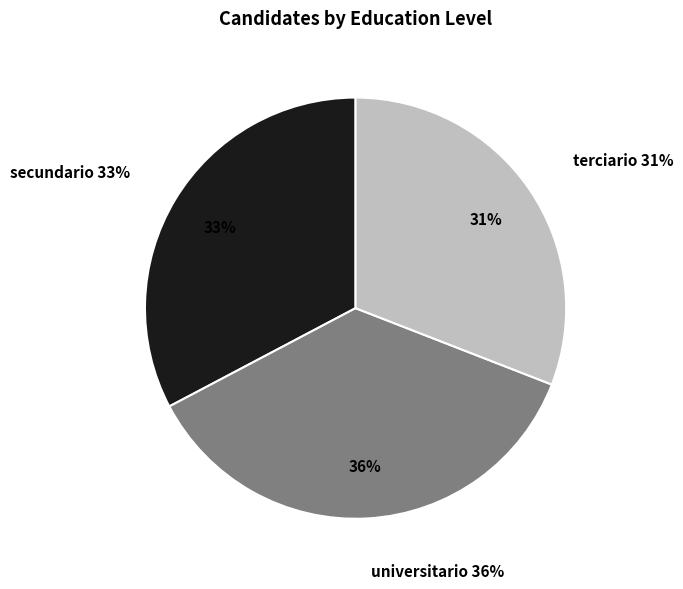

To the nearest percent, what portion does terciario represent?

31%